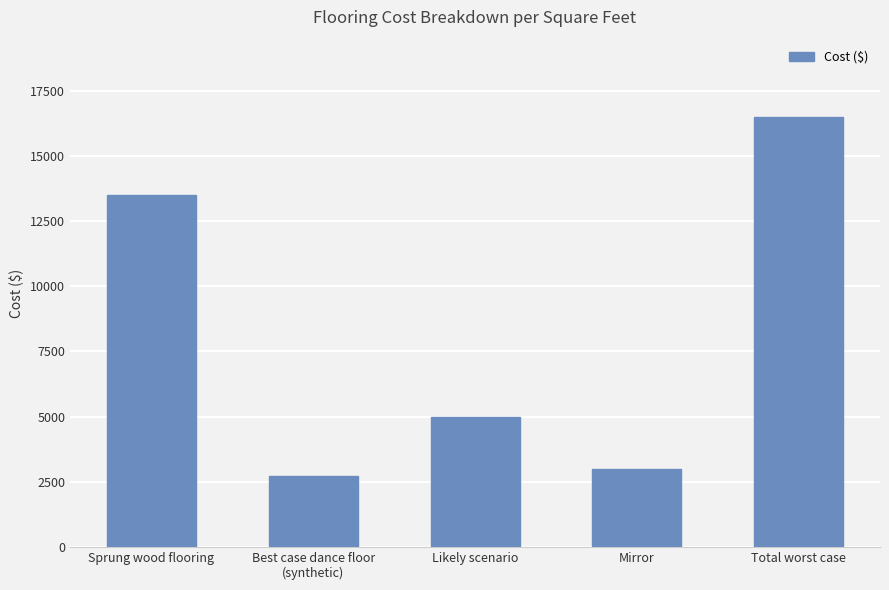

What is the label of the 3rd bar from the right?

Likely scenario